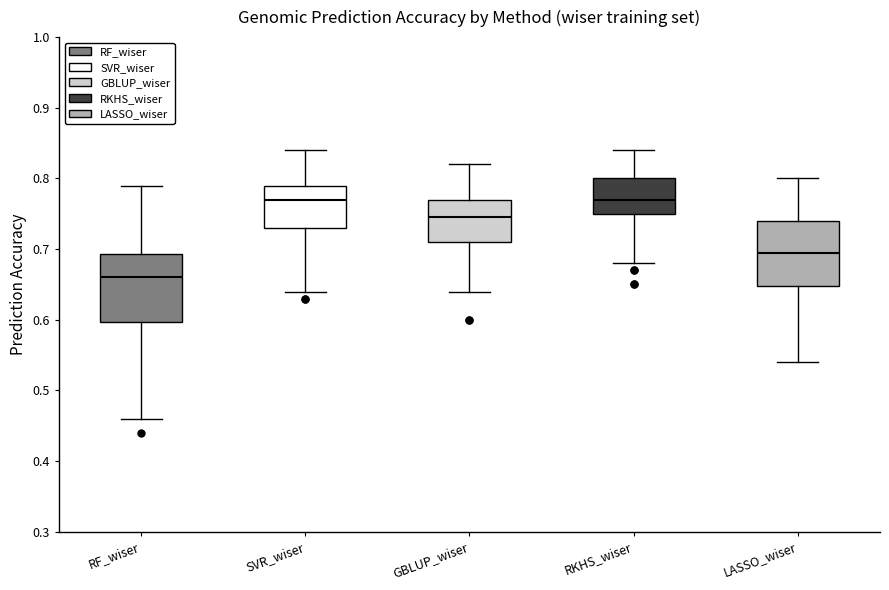

Reading left to right, transcribe this box plot: for each box, give where its median line is, the range the box spans, and where its two whiskers end, as read against the y-axis. The values are not printed on the chart, so give them approximately, as read against the axis.

RF_wiser: median 0.66, box 0.60 to 0.69, whiskers 0.46 to 0.79
SVR_wiser: median 0.77, box 0.73 to 0.79, whiskers 0.64 to 0.84
GBLUP_wiser: median 0.75, box 0.71 to 0.77, whiskers 0.64 to 0.82
RKHS_wiser: median 0.77, box 0.75 to 0.80, whiskers 0.68 to 0.84
LASSO_wiser: median 0.70, box 0.65 to 0.74, whiskers 0.54 to 0.80